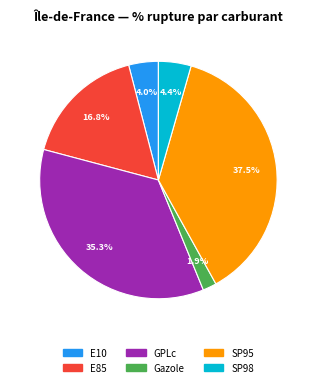

True or false: GPLc accounts for 35% of the total.

True